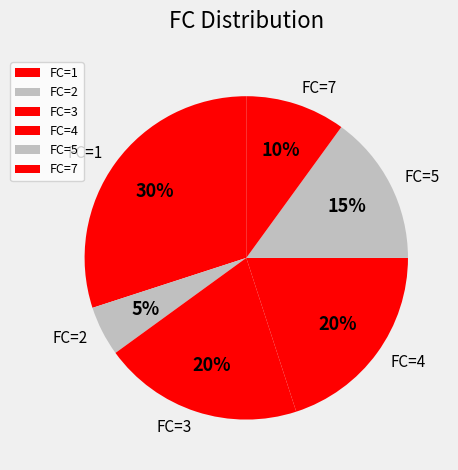

To the nearest percent, what is the difference between the FC=7 and FC=3 slice percentages?

10%